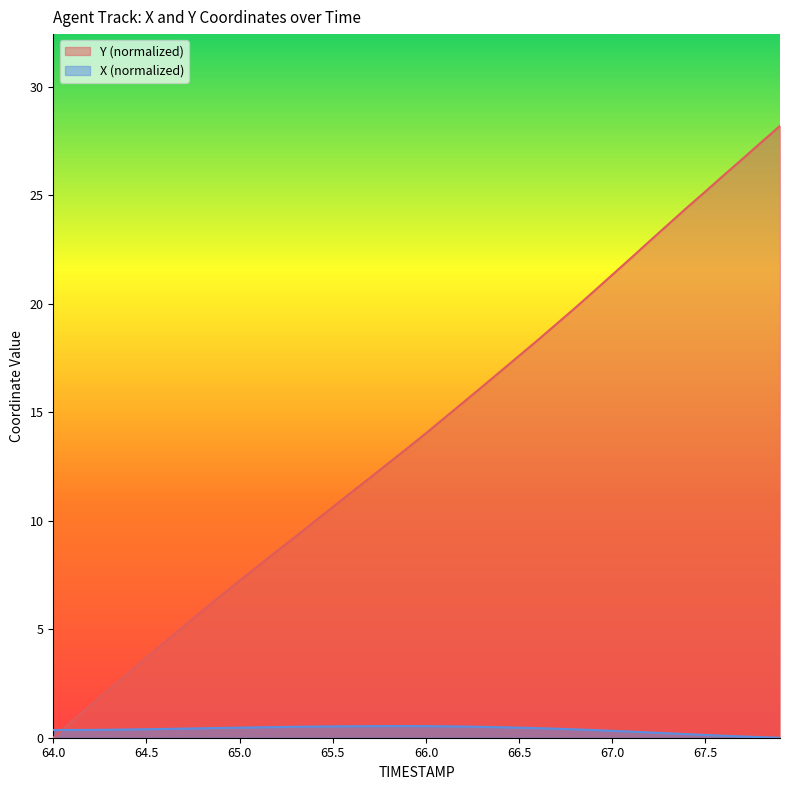

True or false: Y has more than 1 interior local peaks.

False